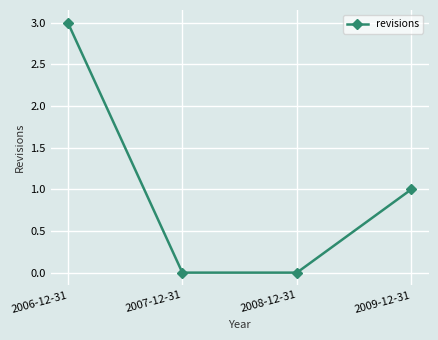

How many lines are shown in the chart?

1